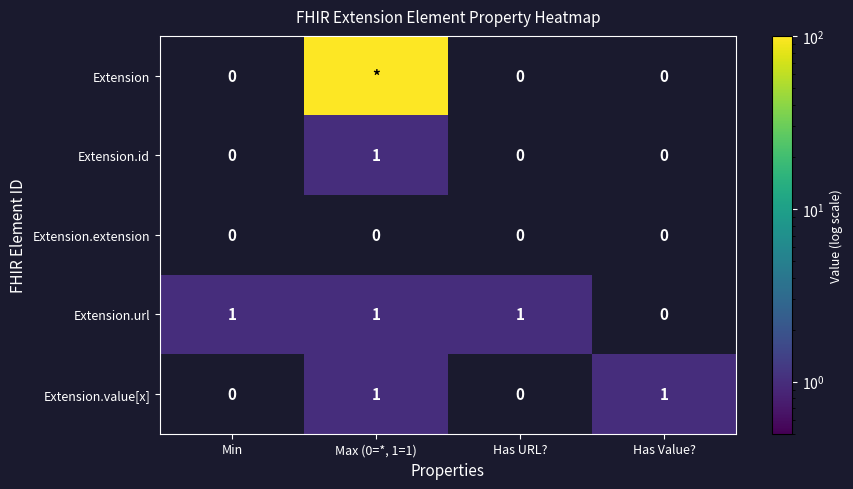

Between Has Value? and Min, which is larger?

Has Value?